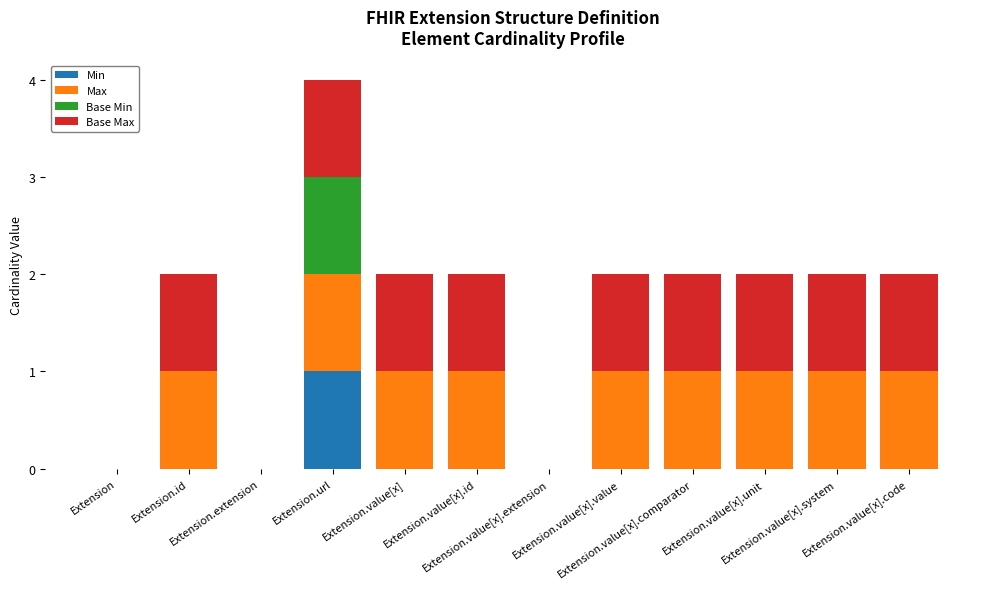

How many data points does each series have?

12